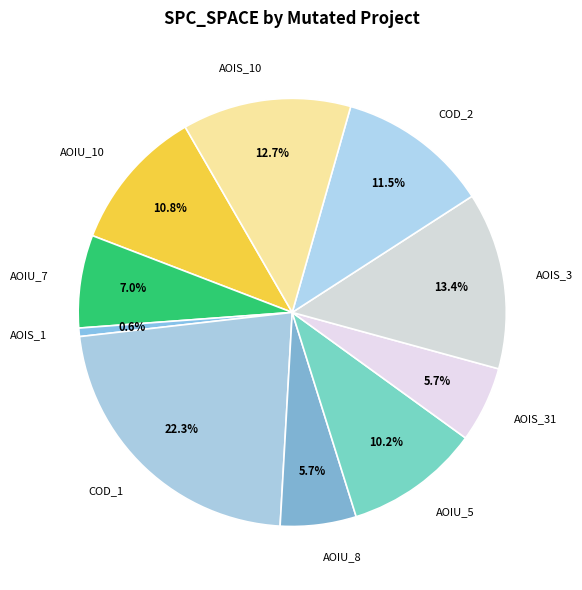

Which category has the biggest portion of the pie?

COD_1